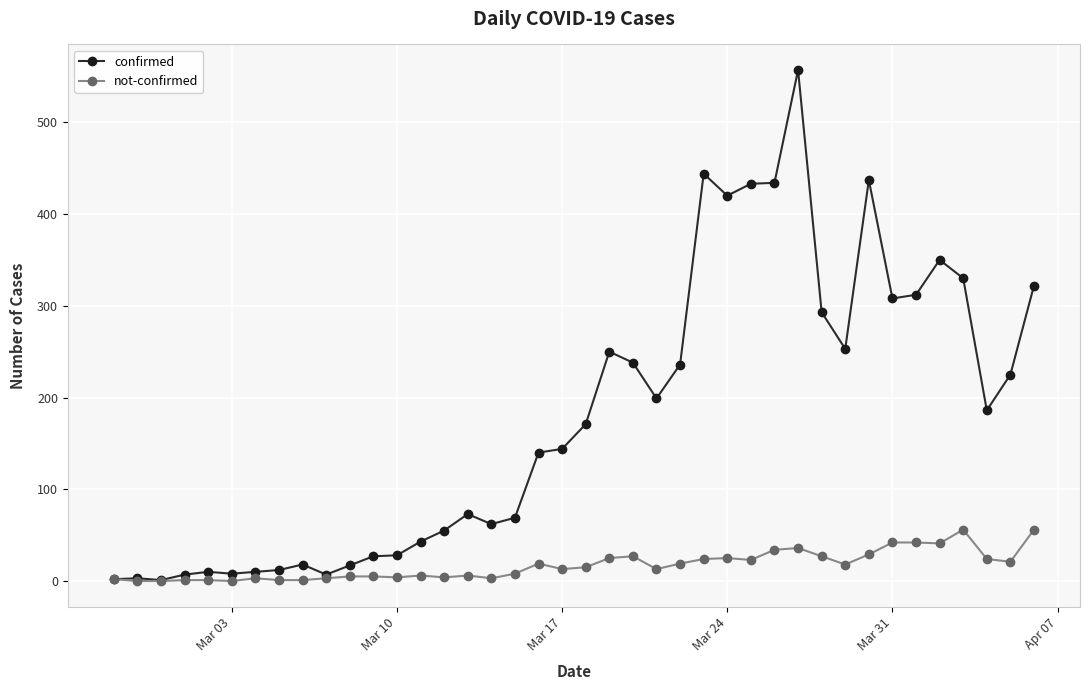

What is the highest value of the not-confirmed series?

56